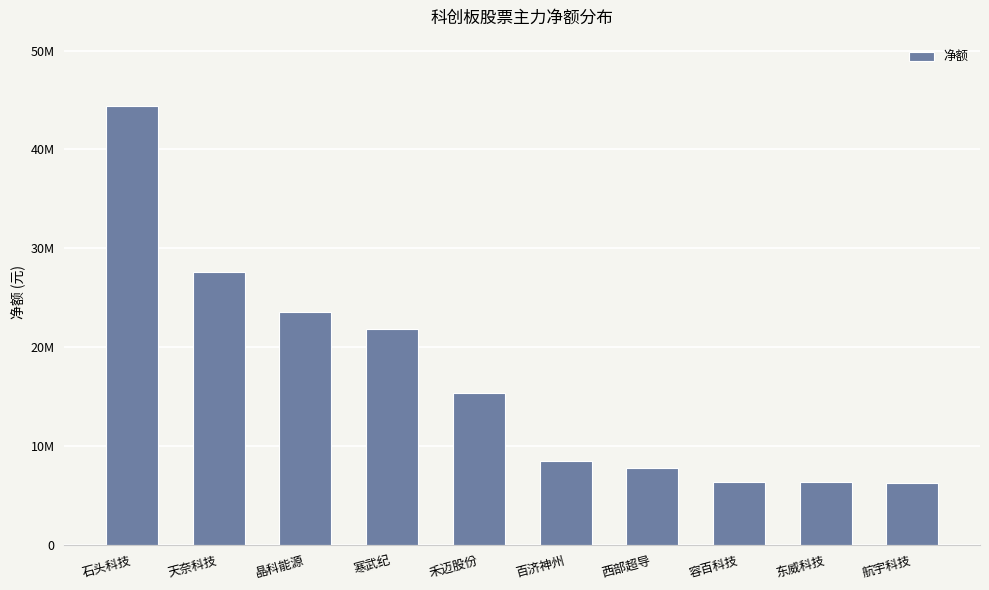

Rank the categories by value from highest to lowest.

石头科技, 天奈科技, 晶科能源, 寒武纪, 禾迈股份, 百济神州, 西部超导, 容百科技, 东威科技, 航宇科技